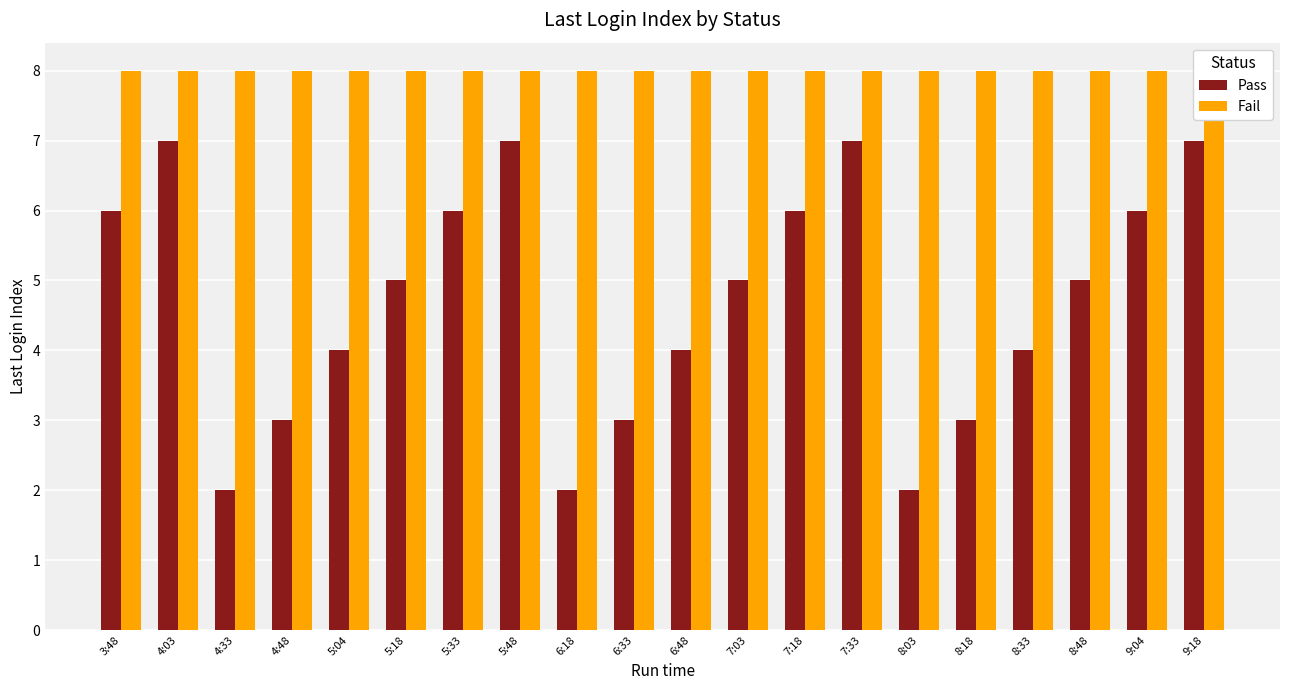

Rank the categories by Fail value from highest to lowest.

3:48, 4:03, 4:33, 4:48, 5:04, 5:18, 5:33, 5:48, 6:18, 6:33, 6:48, 7:03, 7:18, 7:33, 8:03, 8:18, 8:33, 8:48, 9:04, 9:18